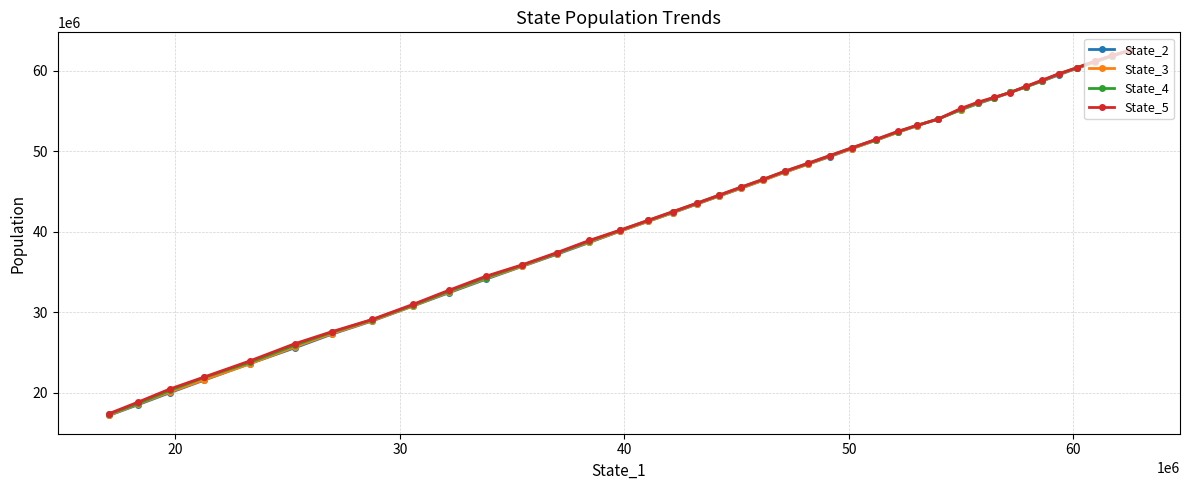

At how many categories does at least one series exceed 51516561?

14